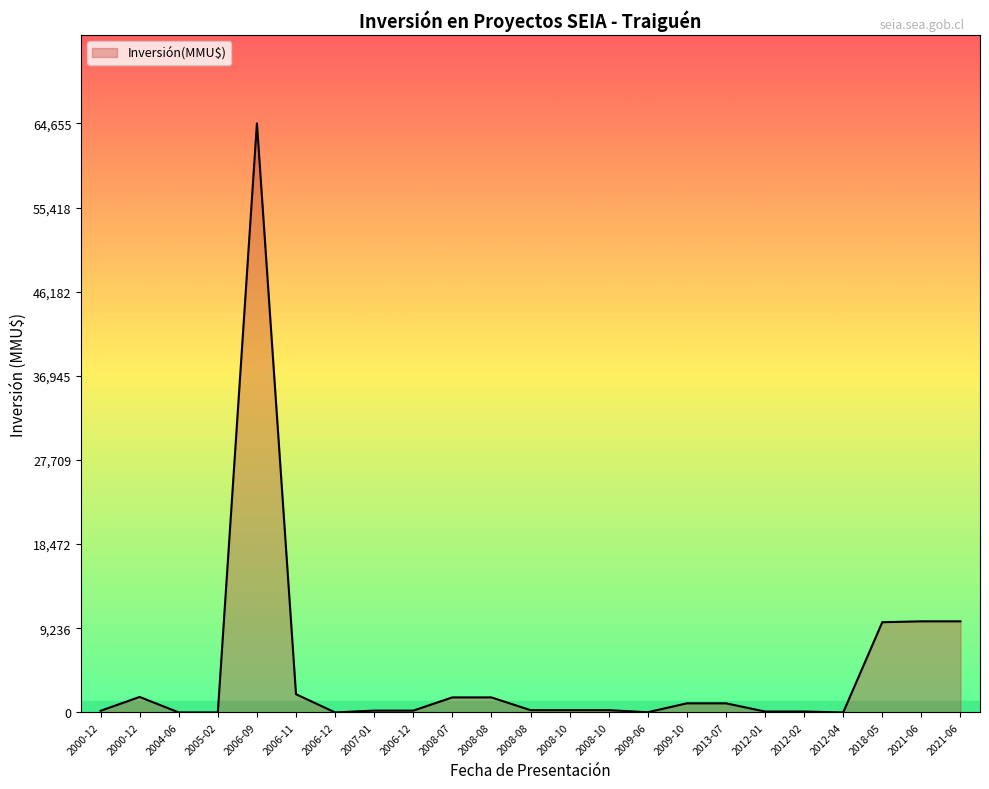

Count the number of categories in the chart.

23